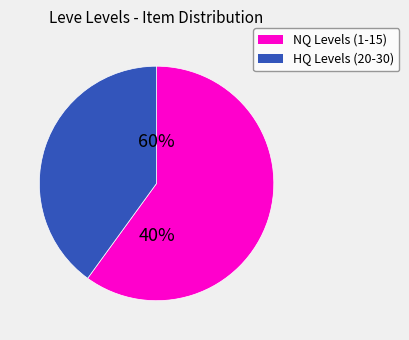

Does Level 10 account for over 50% of the chart?

No